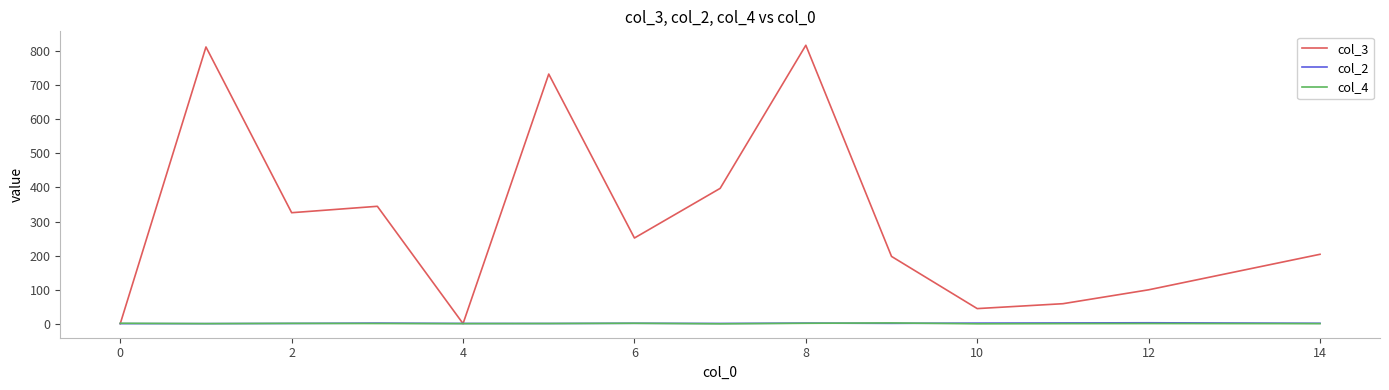

Which series has the largest total across all categories?

col_3